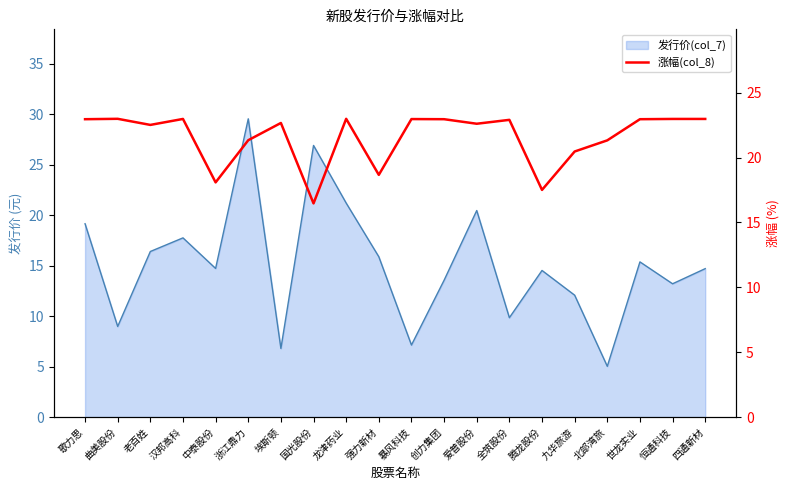

True or false: there are more than 2 points higher than both neighbors.

True